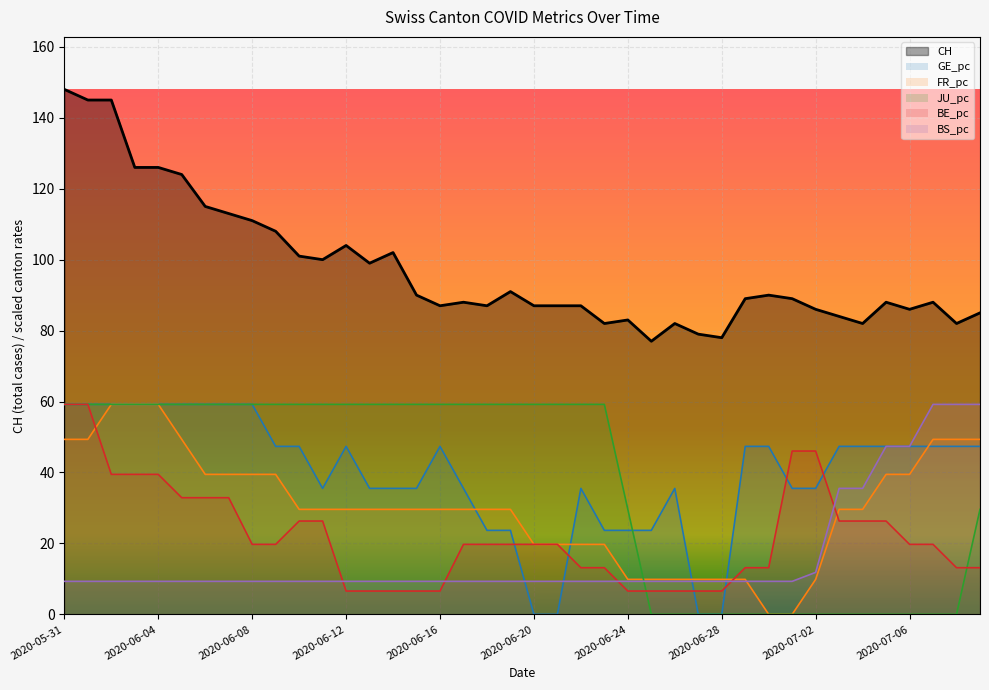

How many lines are shown in the chart?

6